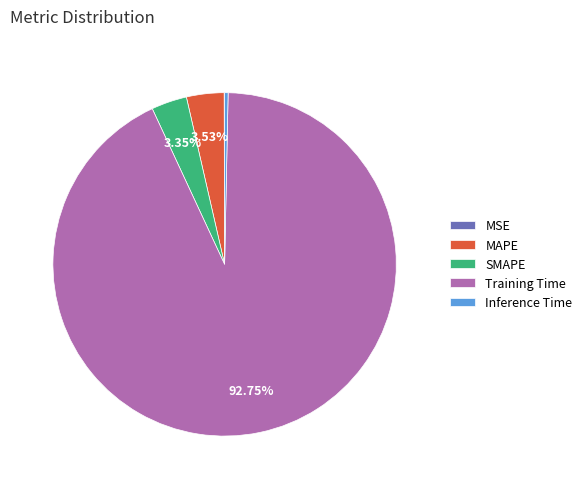

To the nearest percent, what portion does MAPE represent?

4%